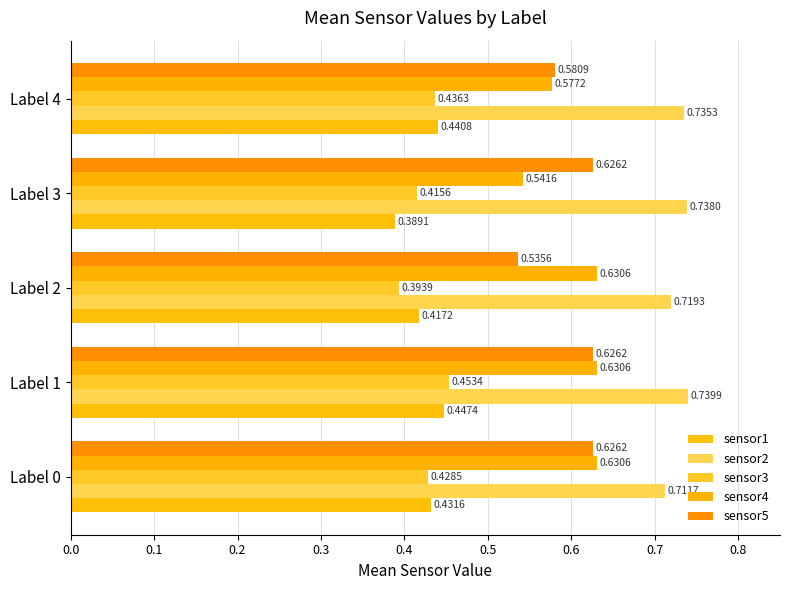

What is the lowest value of the sensor1 series?

0.4